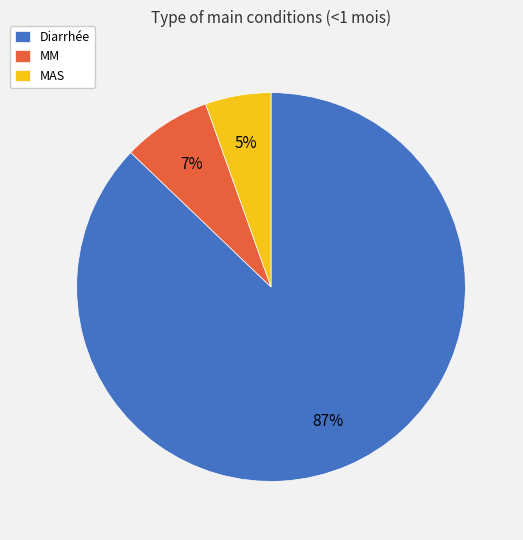

Do MM and Diarrhée together represent more than half of the pie?

Yes